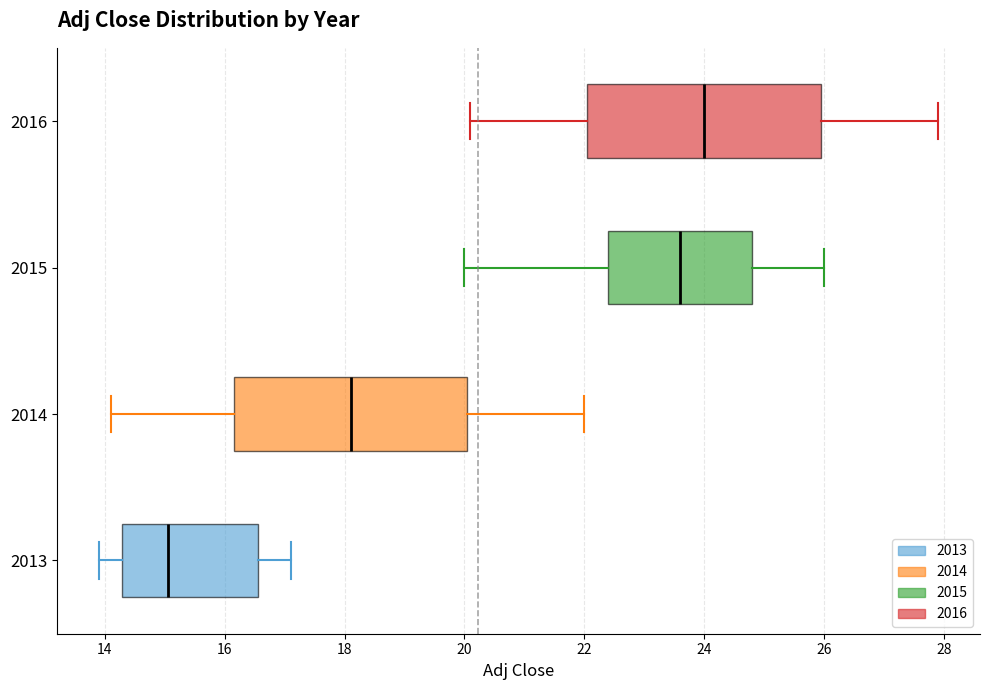

Reading bottom to top, transcribe this box plot: for each box, give where its median line is, the range the box spans, and where its two whiskers end, as read against the x-axis. The values are not printed on the chart, so give them approximately, as read against the axis.

2013: median 15.0, box 14.2 to 16.6, whiskers 14.0 to 17.2
2014: median 18.2, box 16.2 to 20.0, whiskers 14.2 to 22.0
2015: median 23.6, box 22.4 to 24.8, whiskers 20.0 to 26.0
2016: median 24.0, box 22.0 to 26.0, whiskers 20.2 to 28.0